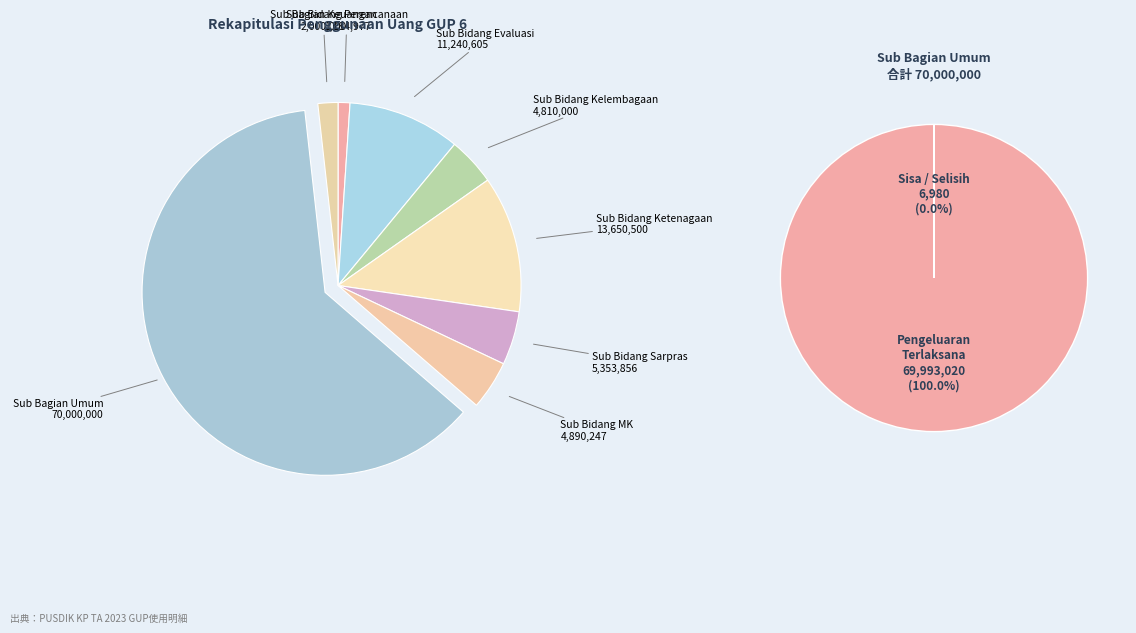

Which slice is the largest?

Sub Bagian Umum